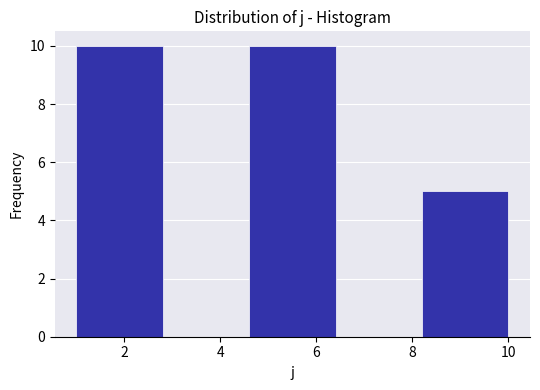

Reading left to right, list every bar in this chart as the range it spans on the x-axis followed by its height. The values are not printed on the chart, so give them approximately, as read against the axis.

1.0 to 2.8: 10
2.8 to 4.6: 0
4.6 to 6.4: 10
6.4 to 8.2: 0
8.2 to 10.0: 5